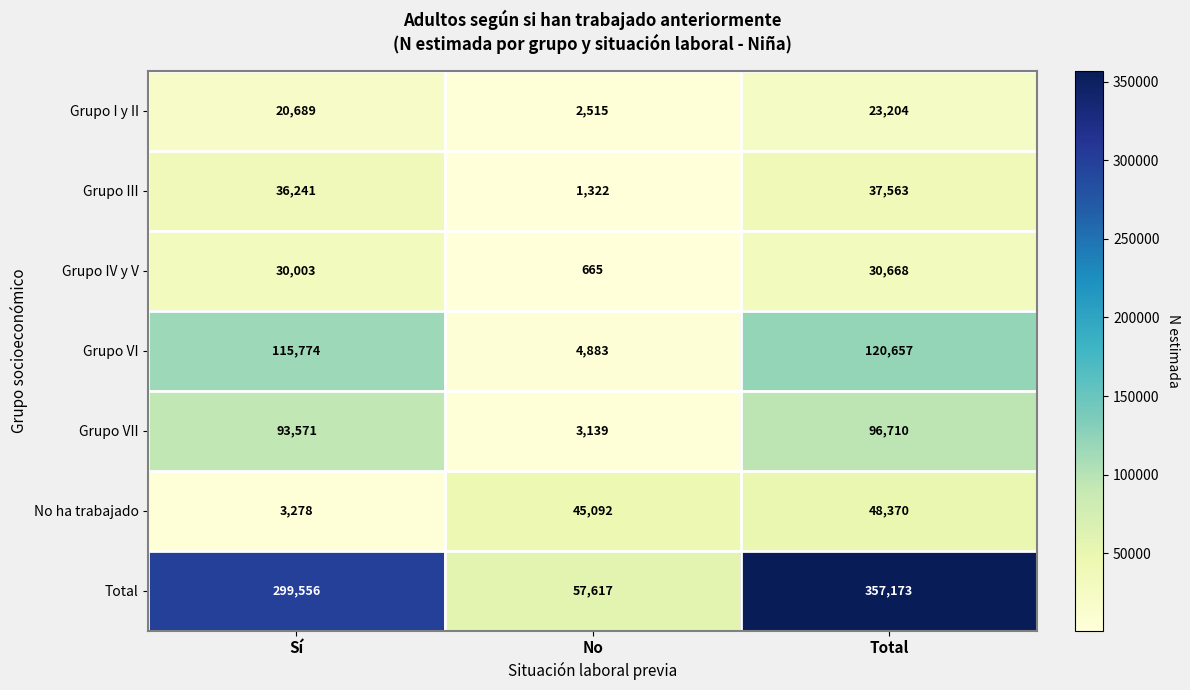

What is the minimum value shown in the chart?

665